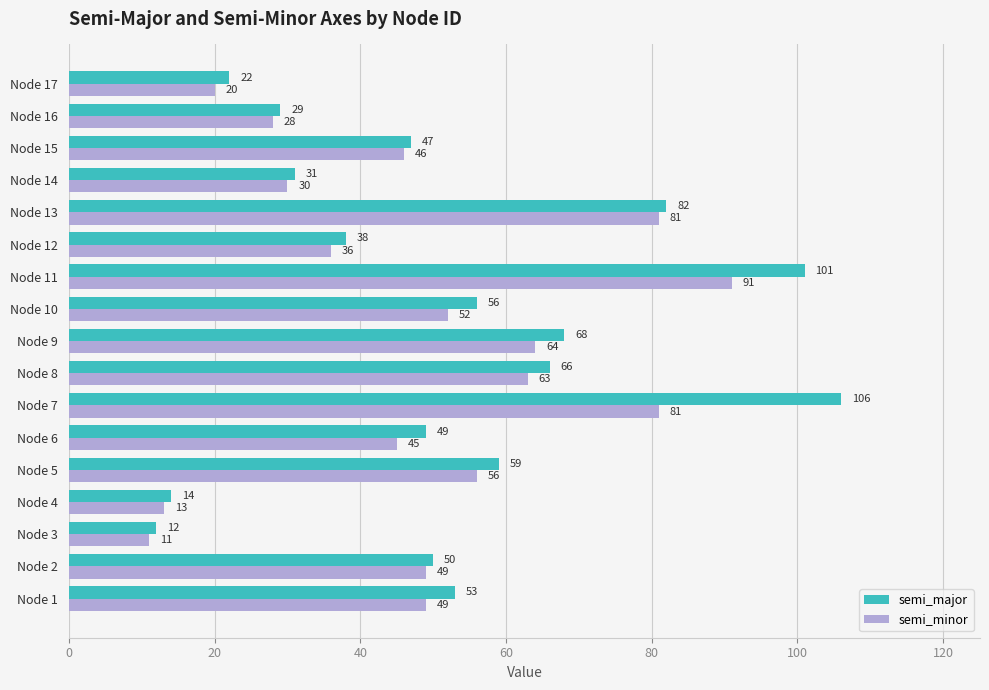

List the series in order of their peak value, lowest first.

semi_minor, semi_major